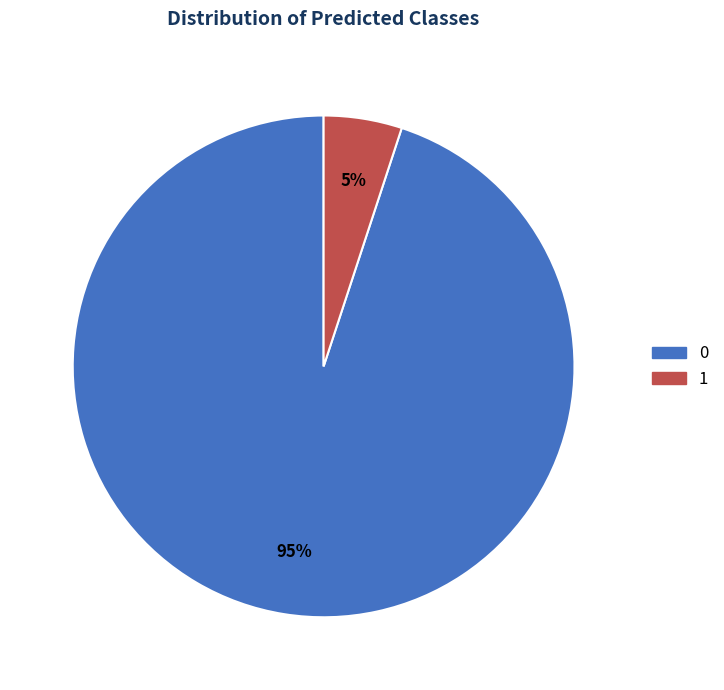

Is it true that 0 is 88% of the pie?

False